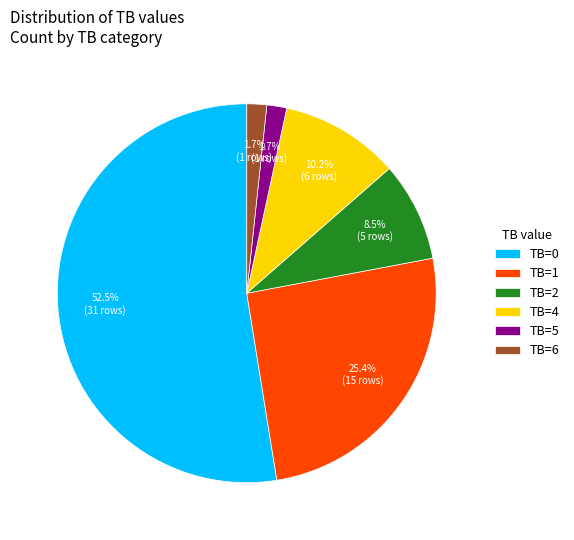

Which slice is the largest?

TB=0